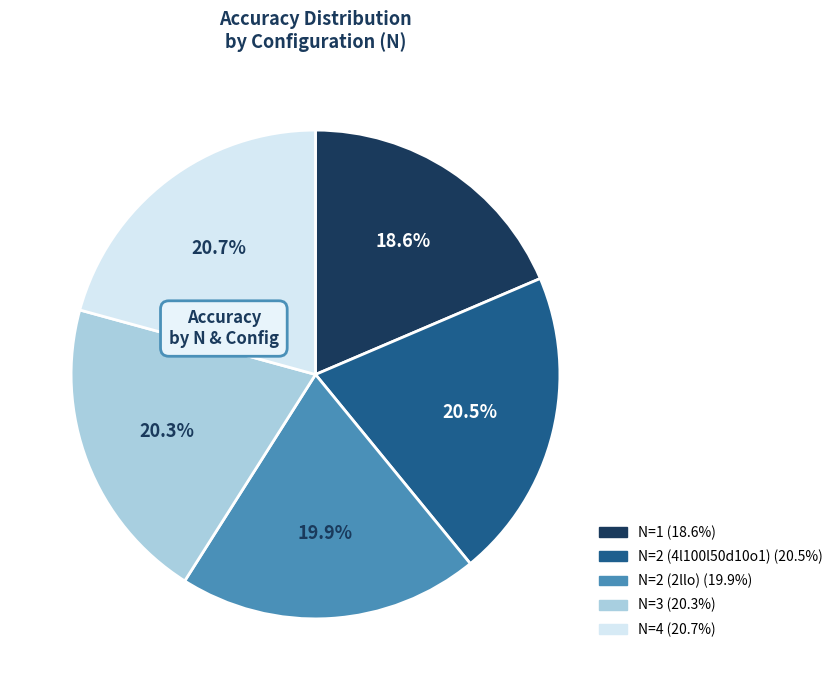

Between N=4 and N=1, which is larger?

N=4